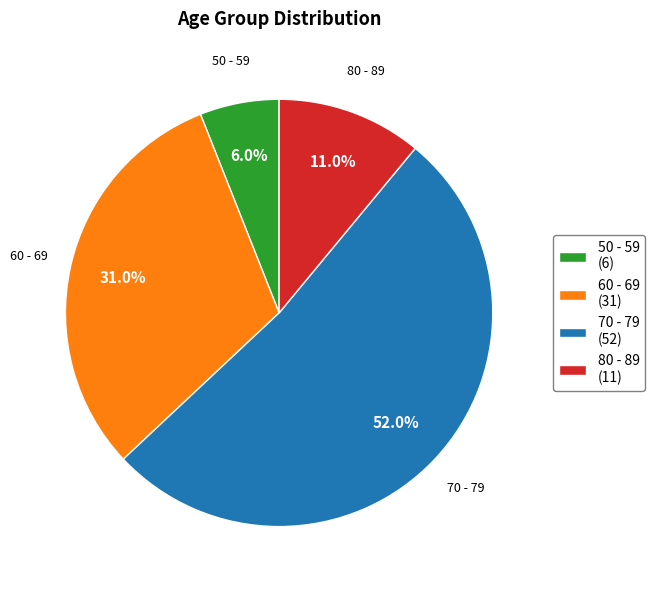

Approximately how many times larger is the value at 80 - 89 compared to 60 - 69?

0.4